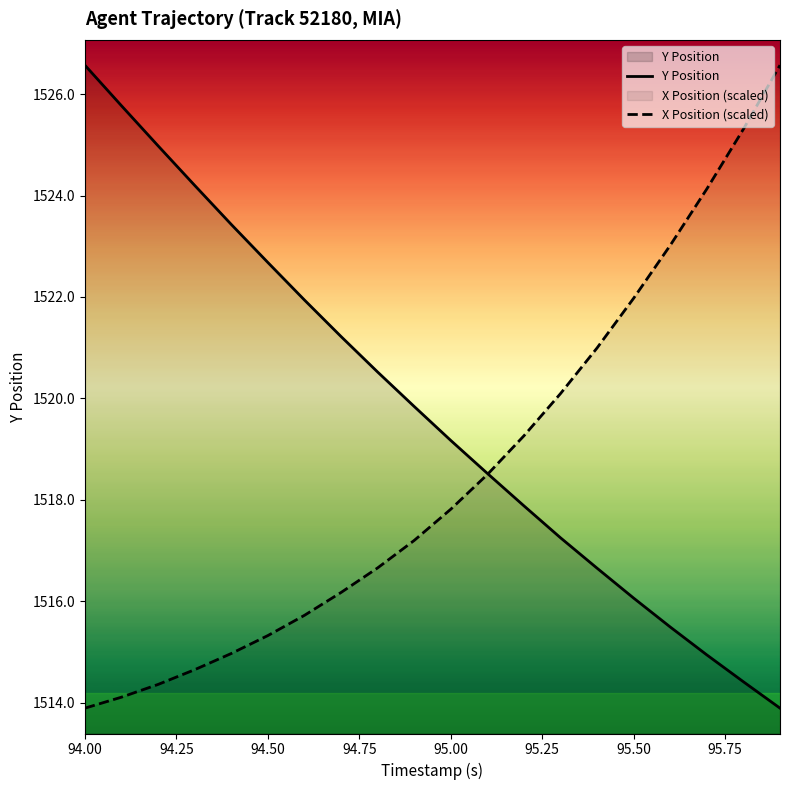

True or false: Y Position and X Position (scaled) intersect in this chart.

True